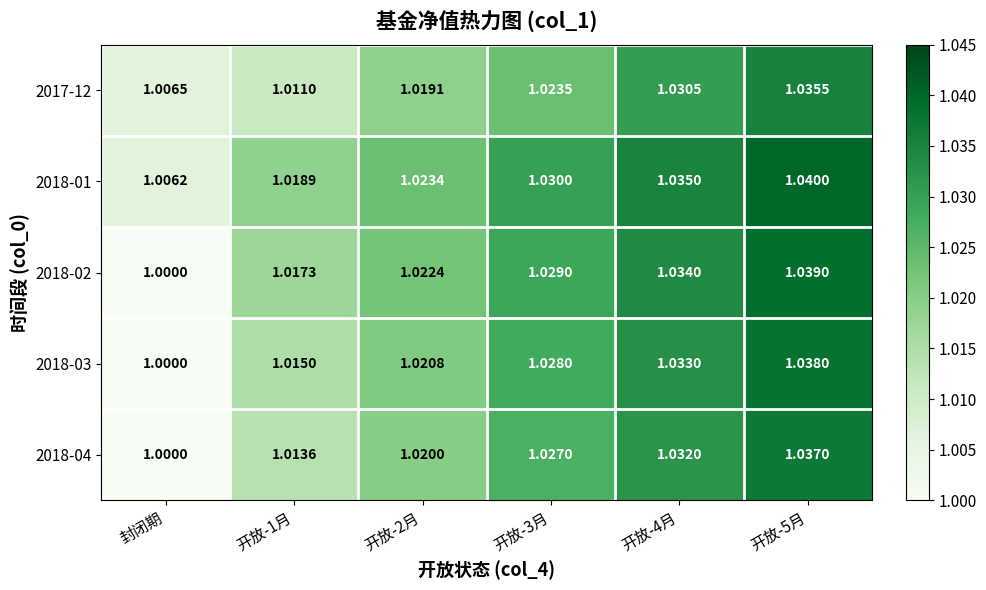

At which label does 2018-02 reach its minimum?

封闭期